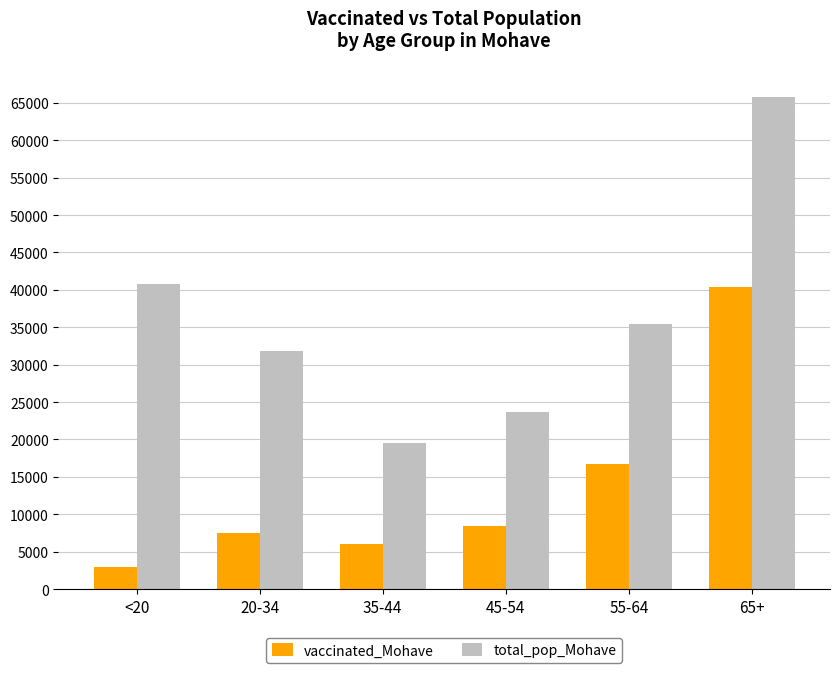

Reading right to left, what are all the values shown in this chart?

vaccinated_Mohave: 65+=40421	55-64=16717	45-54=8368	35-44=5968	20-34=7444	<20=2964
total_pop_Mohave: 65+=65780	55-64=35466	45-54=23629	35-44=19550	20-34=31783	<20=40777